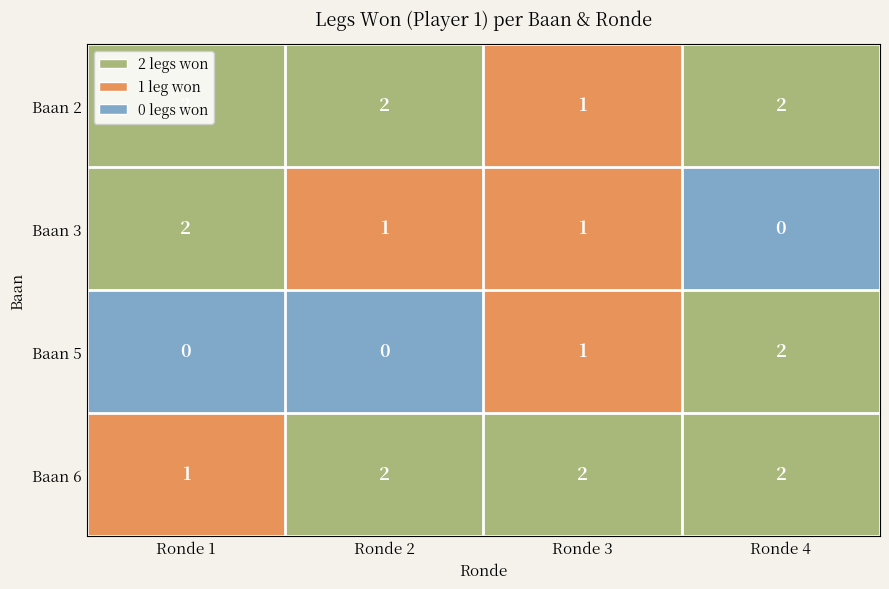

Which category has the highest value in the Baan 3 series?

Ronde 1